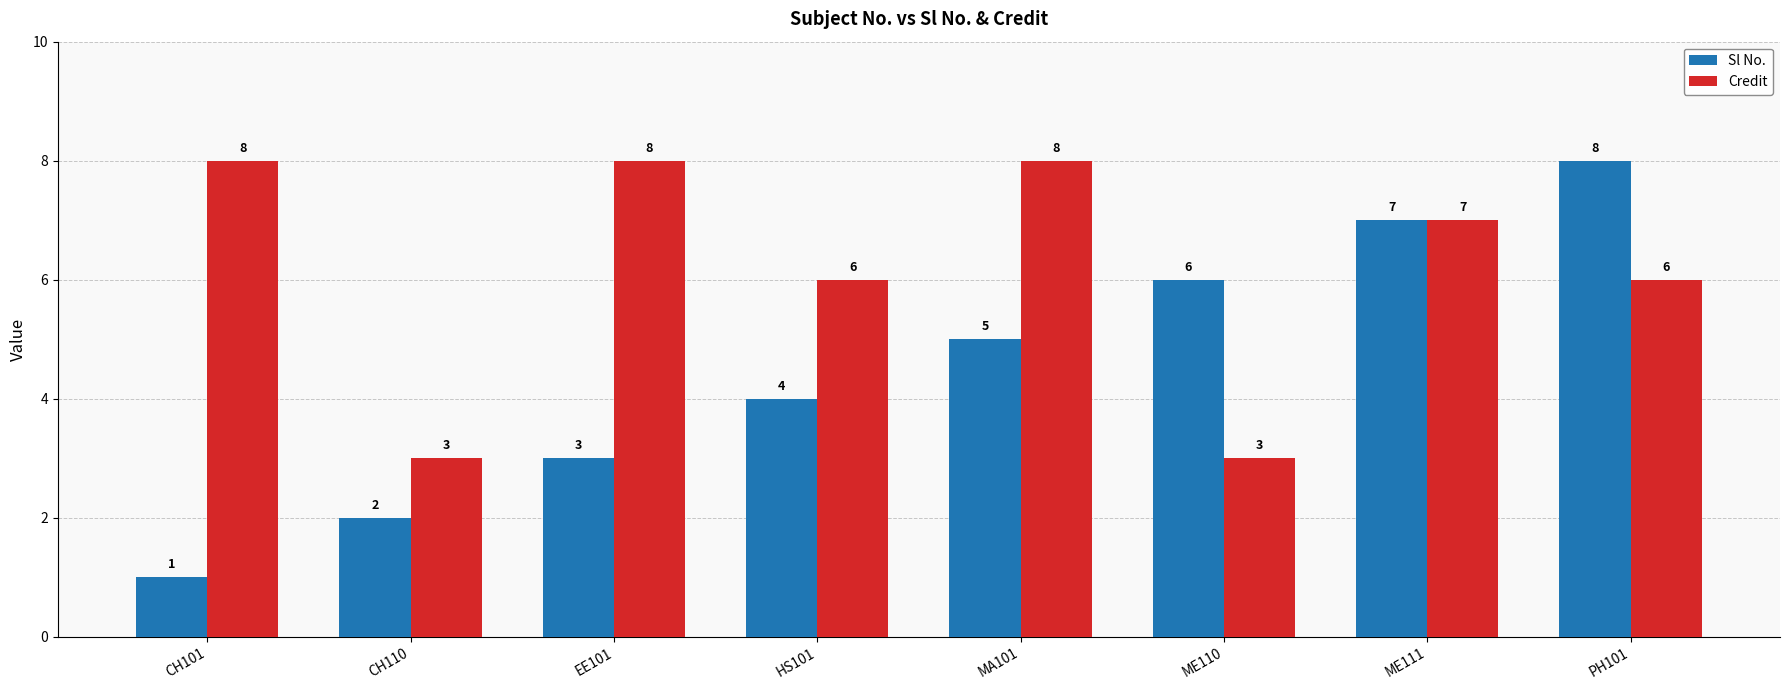

Is it true that Credit equals 6 at PH101?

True